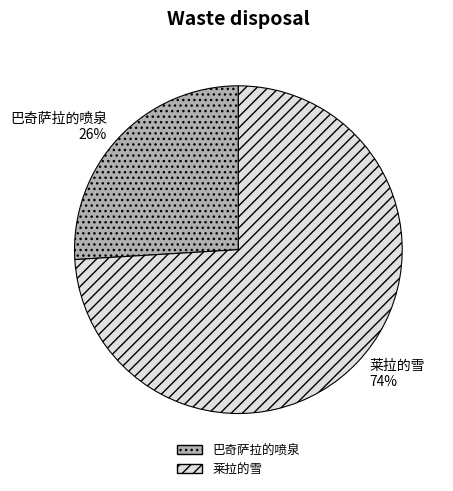

The 莱拉的雪 slice represents 83% of the pie. True or false?

False